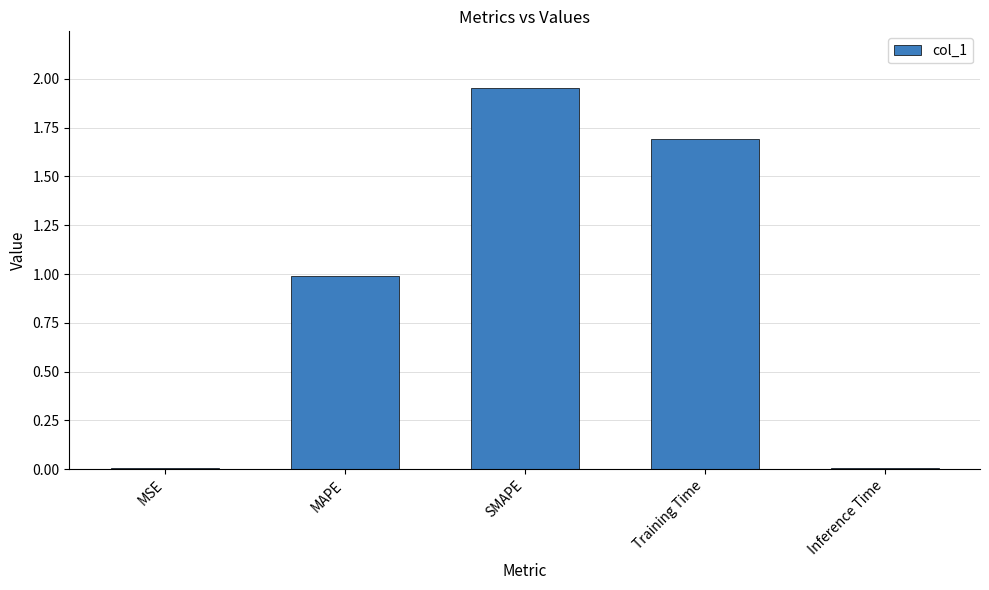

What is the approximate value at MAPE?

1.0